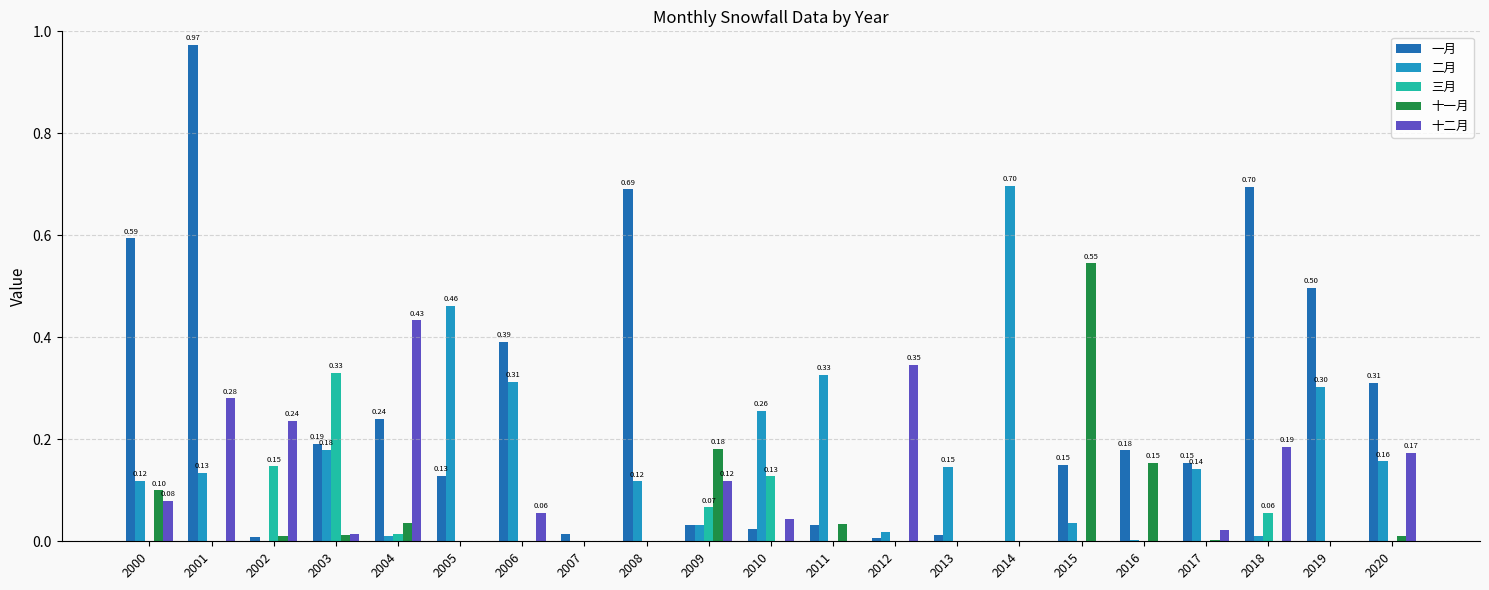

What is the sum of all 二月 values?

3.5